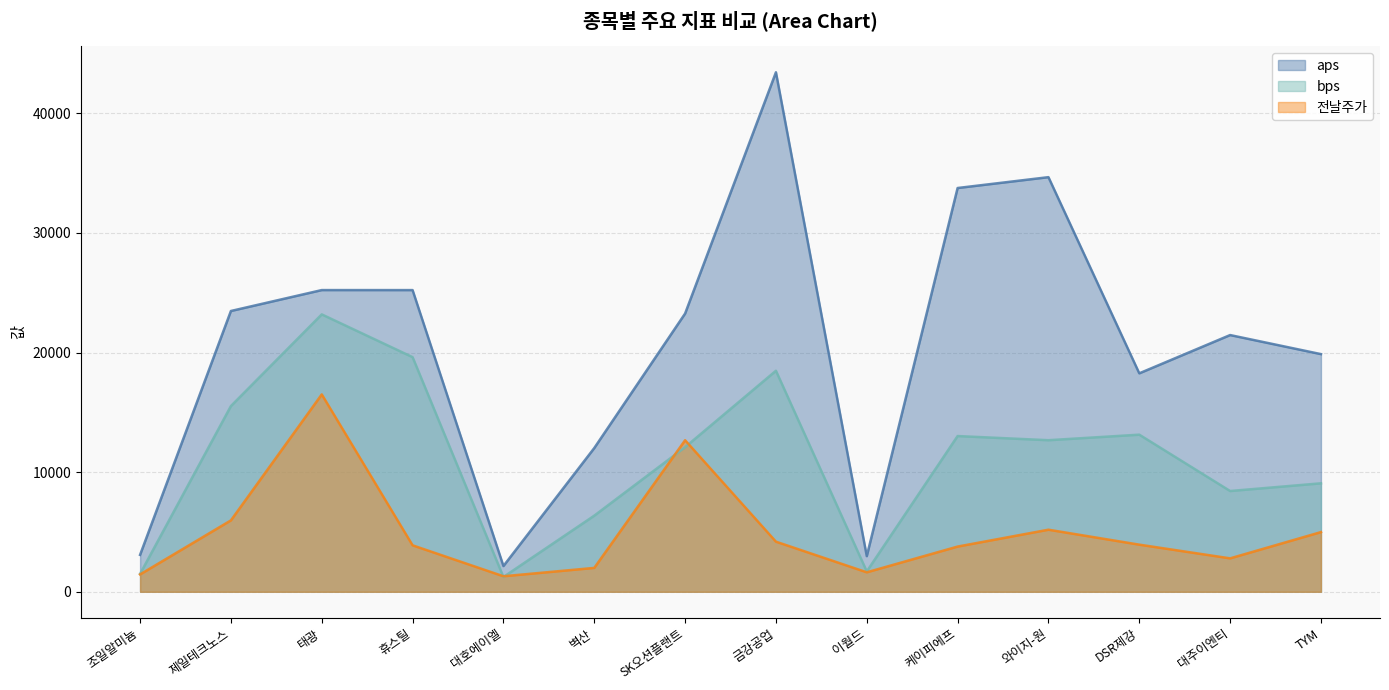

Reading left to right, extract all data points from this chart.

aps: 3086.9	23474.6	25222.7	25221.4	2152.1	12015.2	23260.3	43429.6	2981.0	33755.7	34663.0	18263.1	21462.2	19868.8
bps: 1493.7	15525.6	23191.4	19616.0	1236.3	6364.3	12090.1	18478.3	1702.5	13019.8	12672.5	13135.2	8424.8	9068.9
전날주가: 1452.0	5970.0	16500.0	3885.0	1298.0	1997.0	12670.0	4190.0	1629.0	3780.0	5190.0	3940.0	2795.0	4990.0